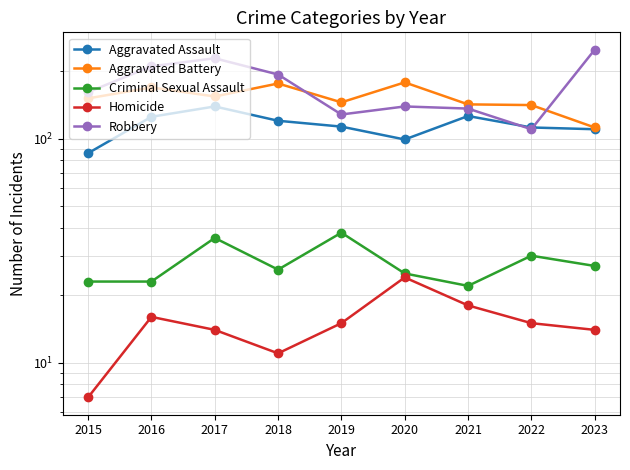

The value of Homicide at 2020 is 11. True or false?

False